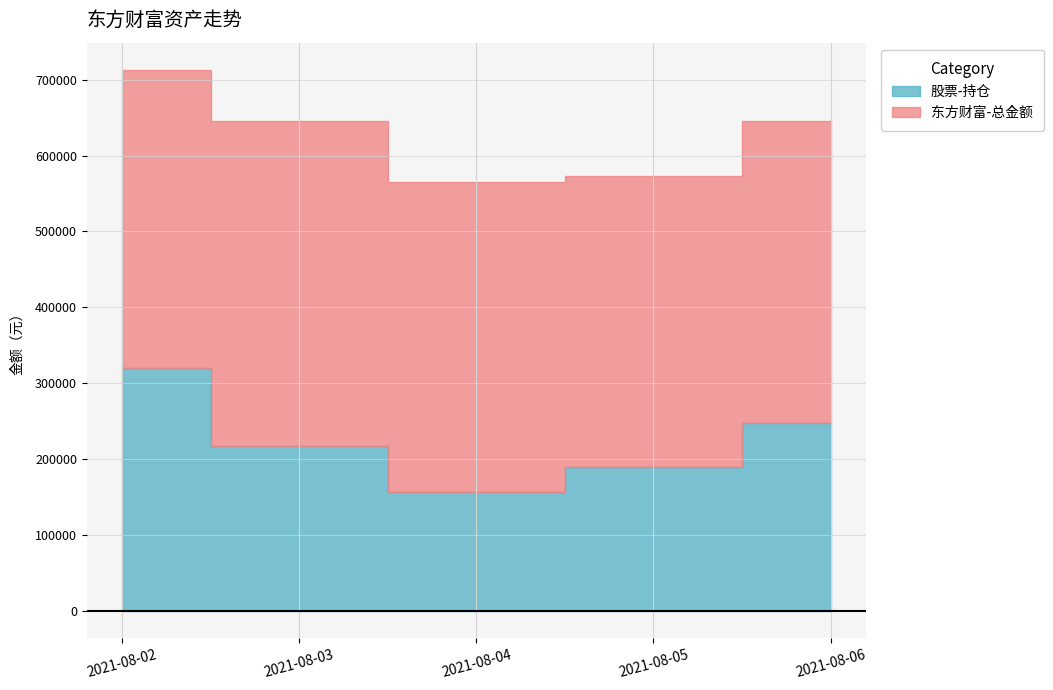

Where is the first local minimum for 股票-持仓?

2021-08-04